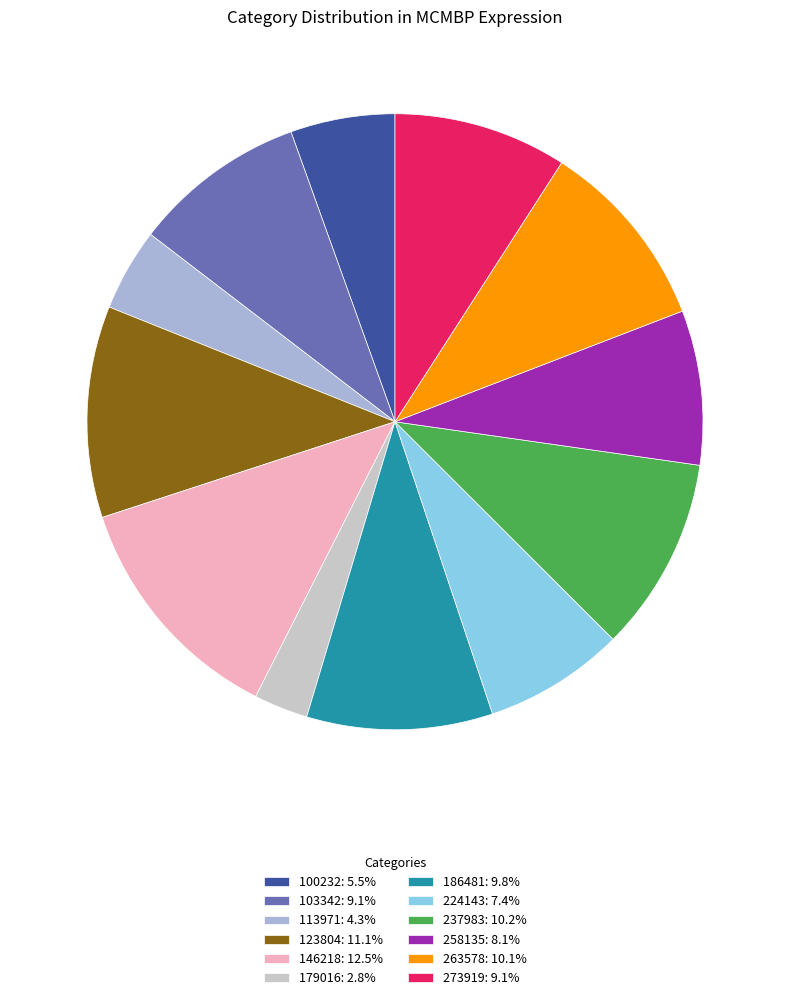

What is the ratio of the value at 113971 to the value at 263578?

0.4